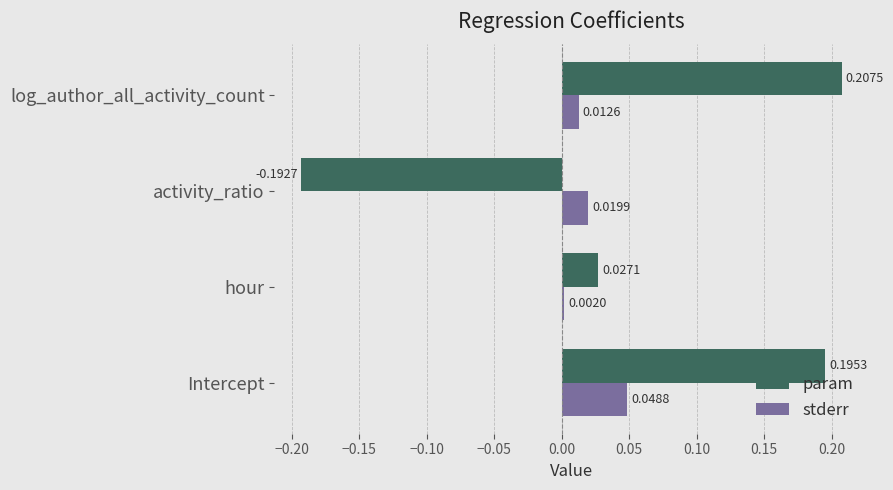

Between activity_ratio and log_author_all_activity_count, which series saw the biggest shift?

param